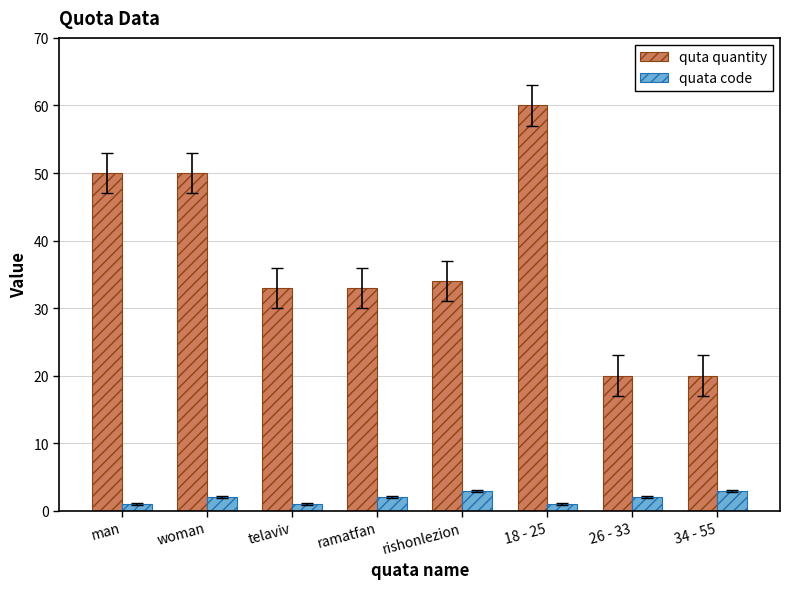

What is the difference between the quta quantity values at ramatfan and 34 - 55?

13